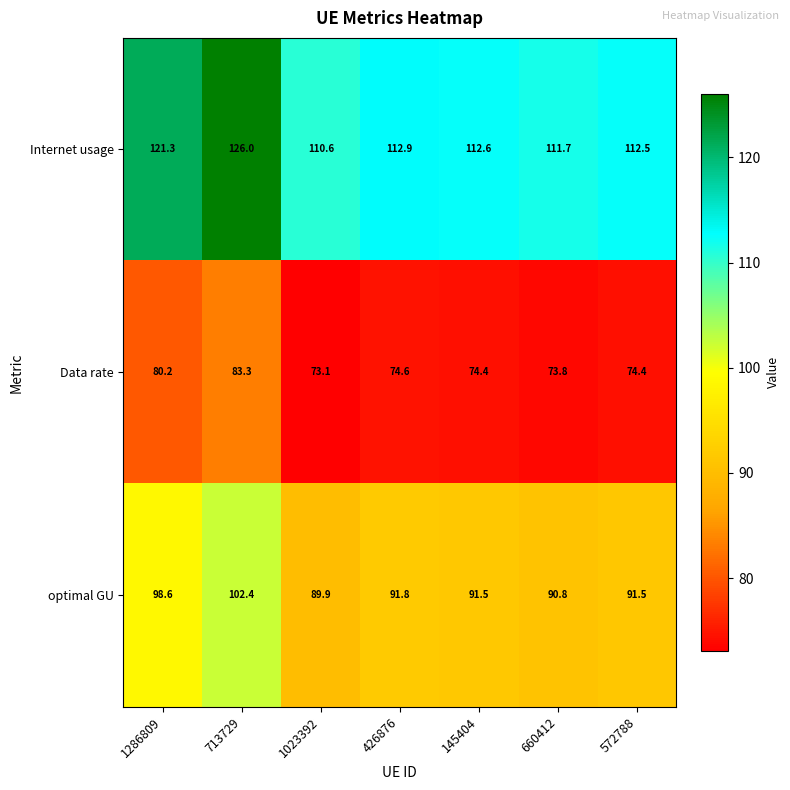

What is the difference between the maximum and minimum values in the optimal GU series?

12.5